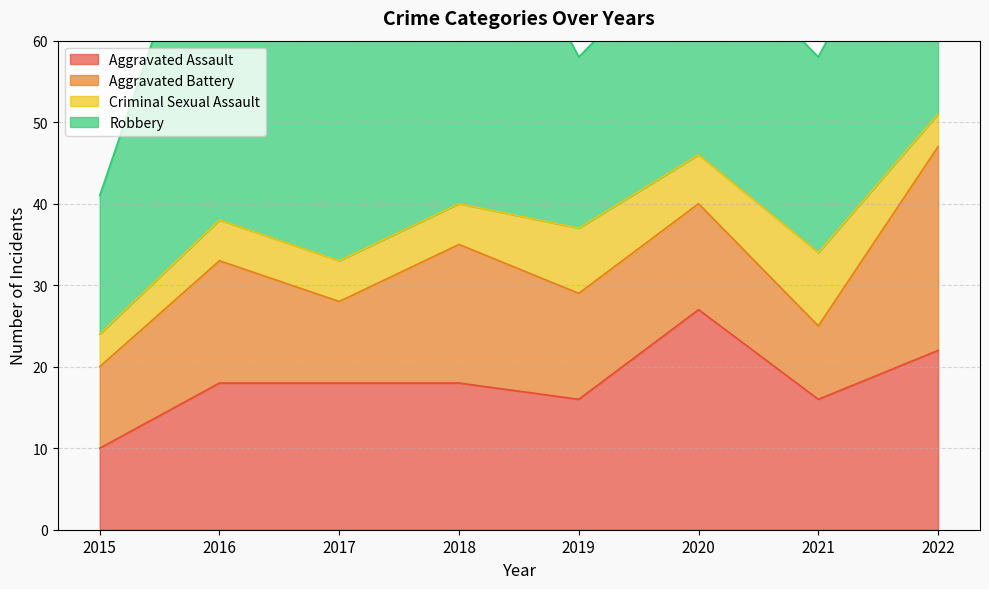

At which label does Aggravated Battery first exceed 13?

2016